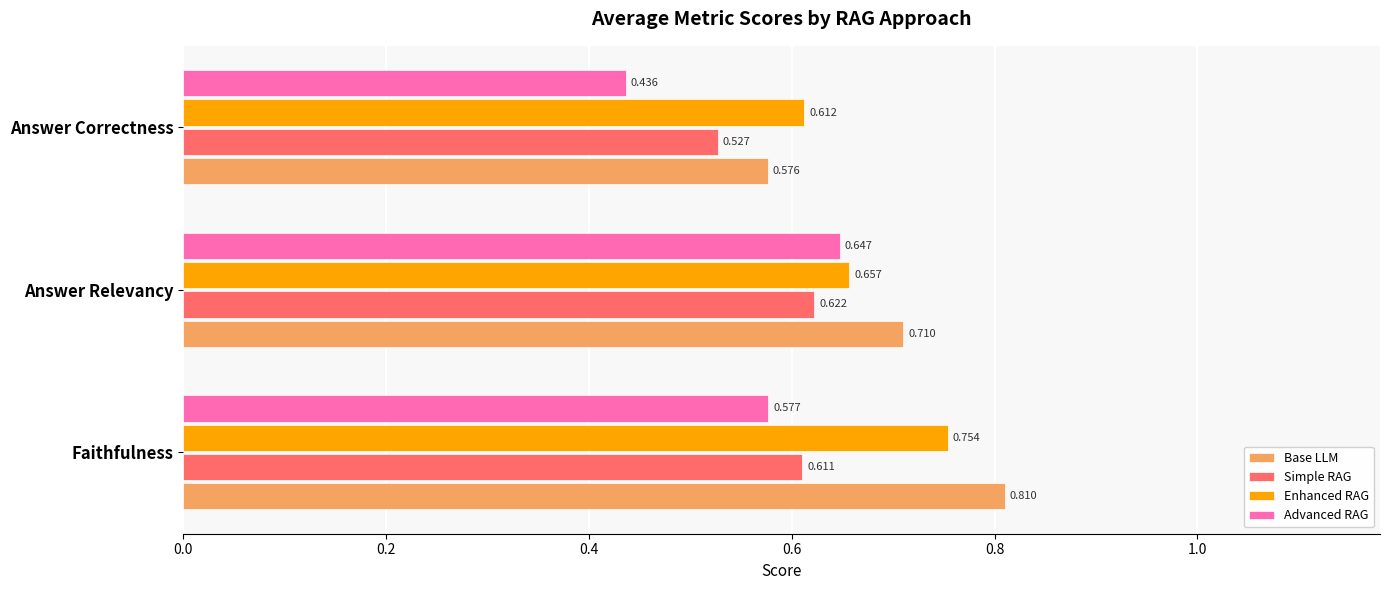

Where is Base LLM nearest to the value 0?

Answer Correctness